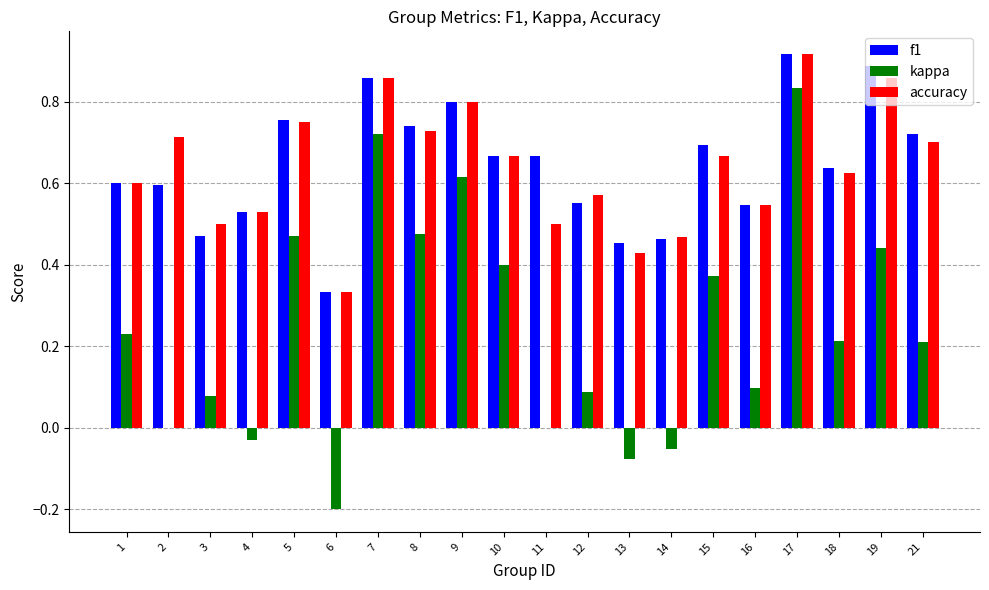

The value of f1 at 1 is 0.6. True or false?

True